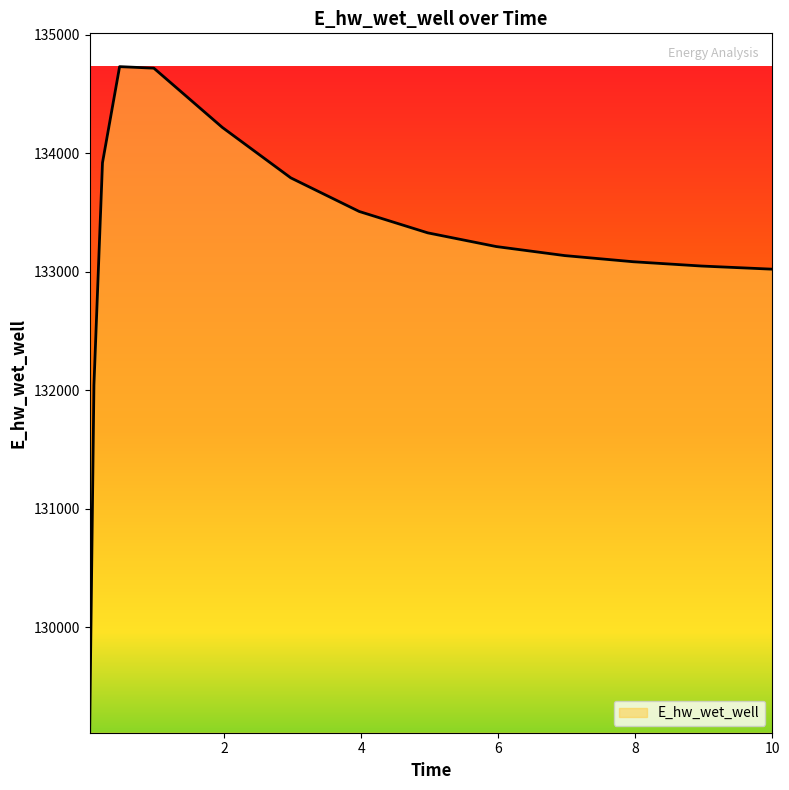

What is the smallest value displayed?

129107.9